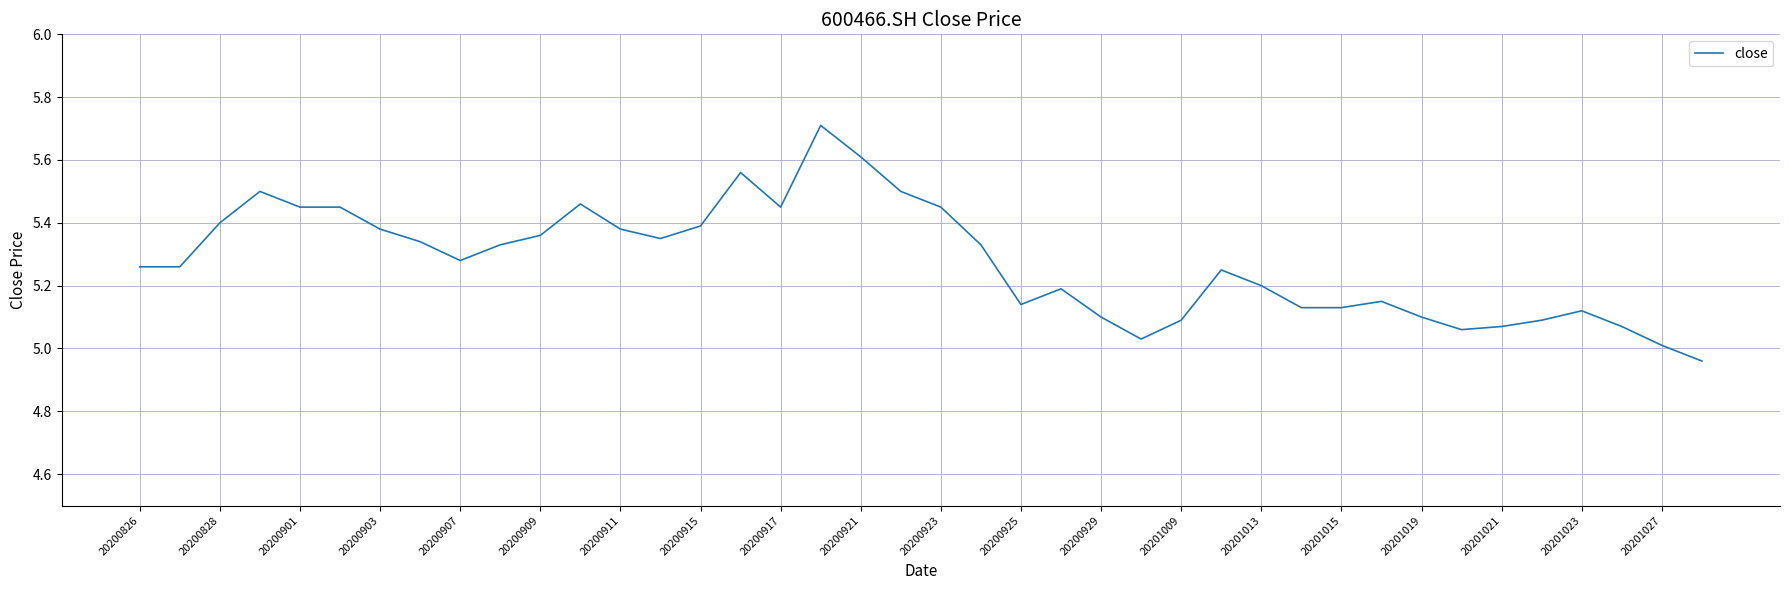

What is the greatest value displayed?

5.7